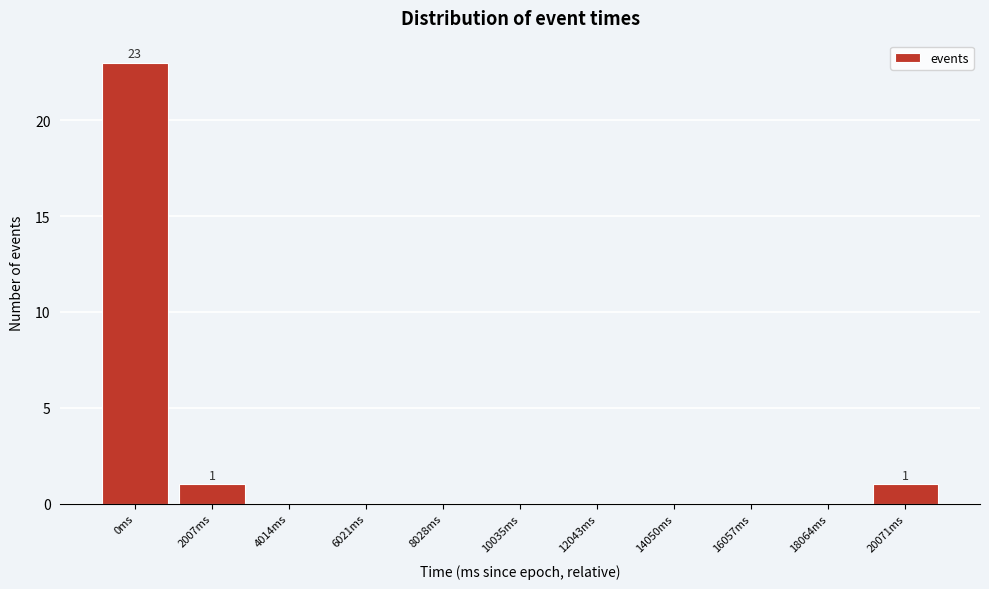

Reading left to right, list all the values displayed in this chart.

0ms=23	2007ms=1	4014ms=0	6021ms=0	8028ms=0	10035ms=0	12043ms=0	14050ms=0	16057ms=0	18064ms=0	20071ms=1